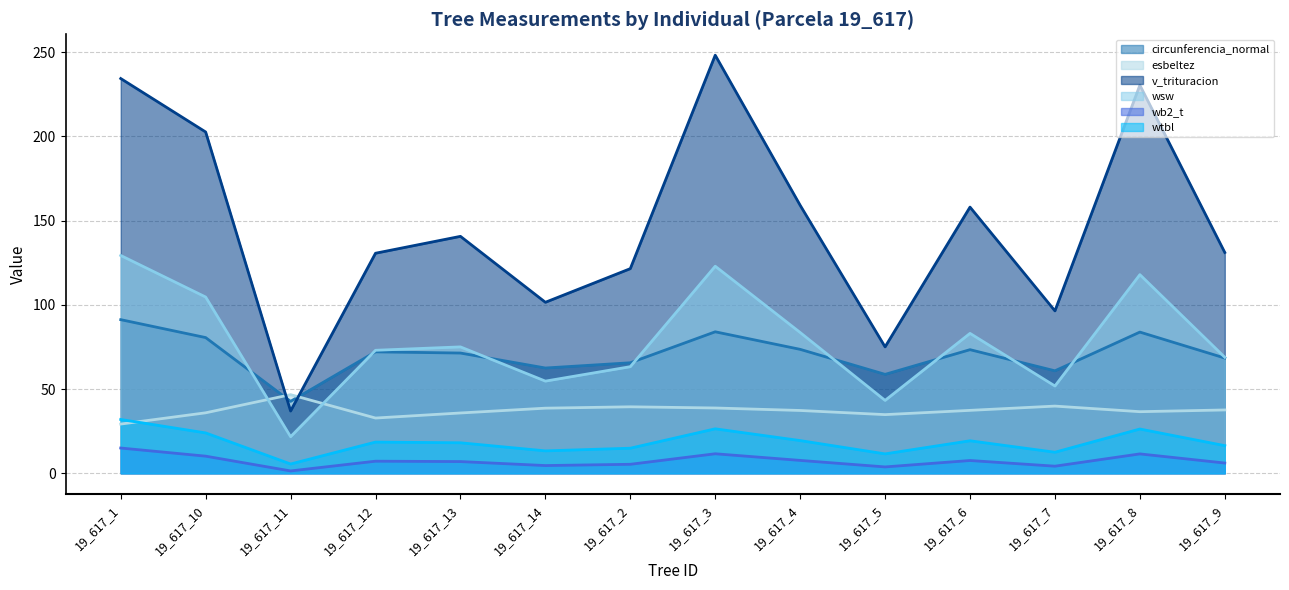

How many interior local valleys does the v_trituracion series have?

4